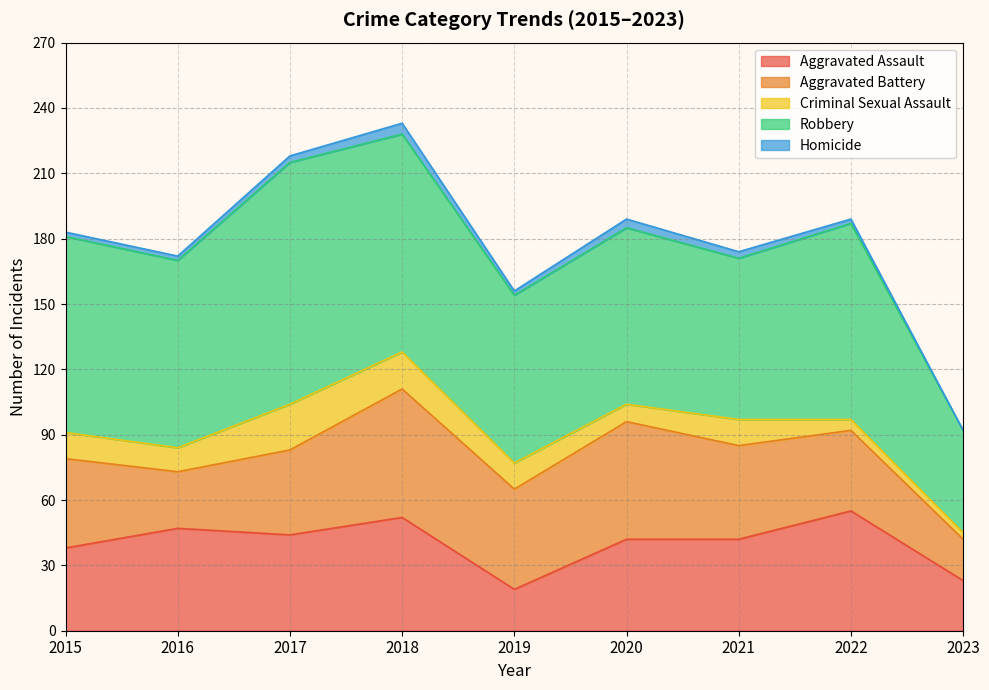

How many data points in Criminal Sexual Assault are less than 12?

4